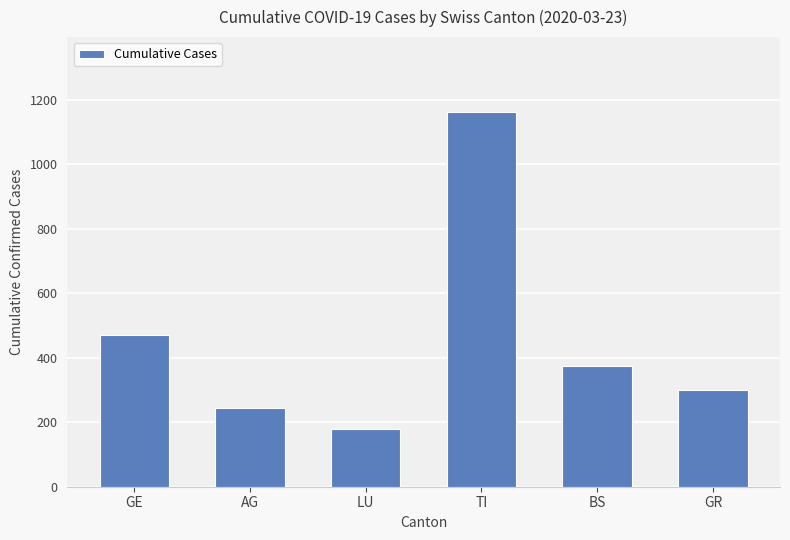

List the labels in order of value, smallest first.

LU, AG, GR, BS, GE, TI